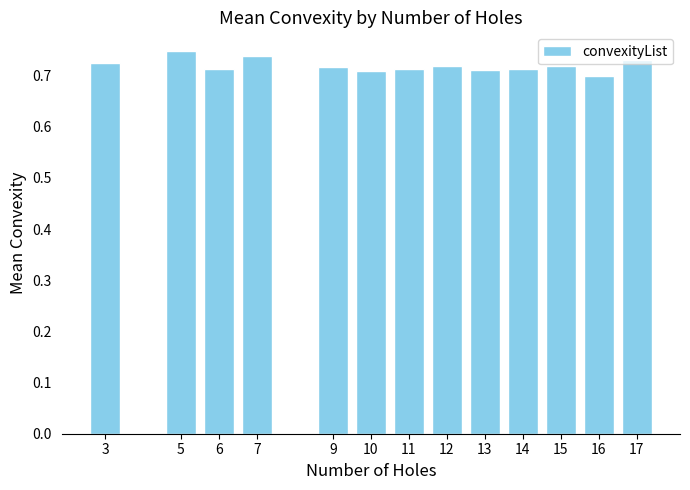

Are the bars horizontal?

No